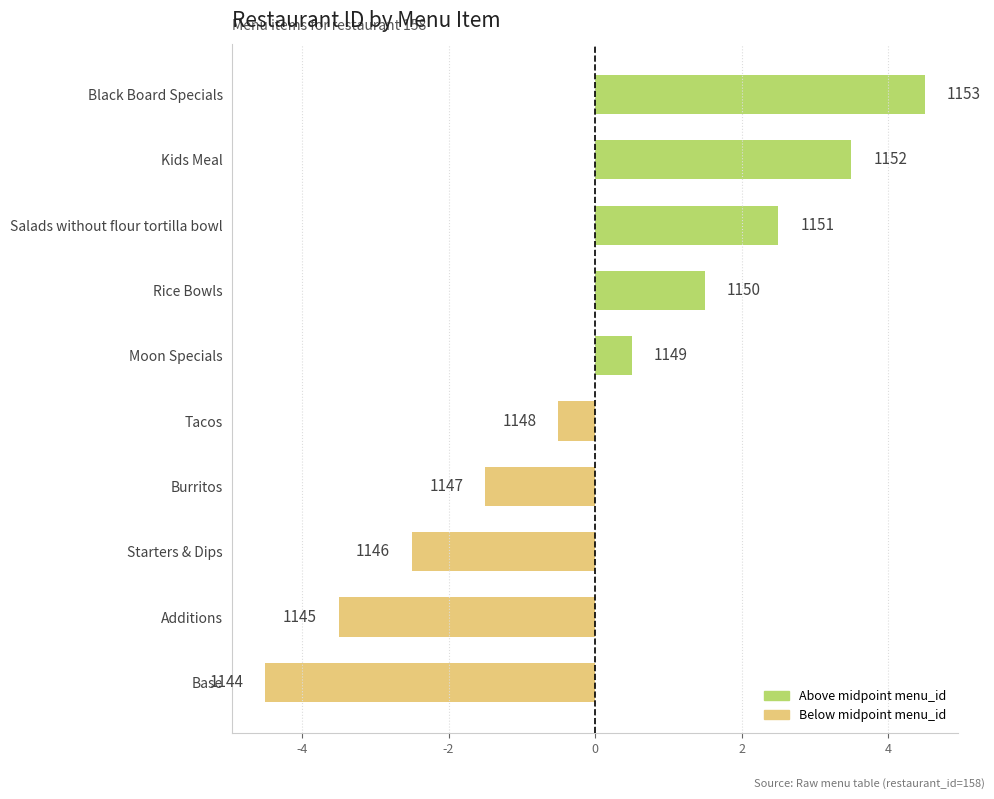

Are the bars grouped side by side (vs. stacked)?

No